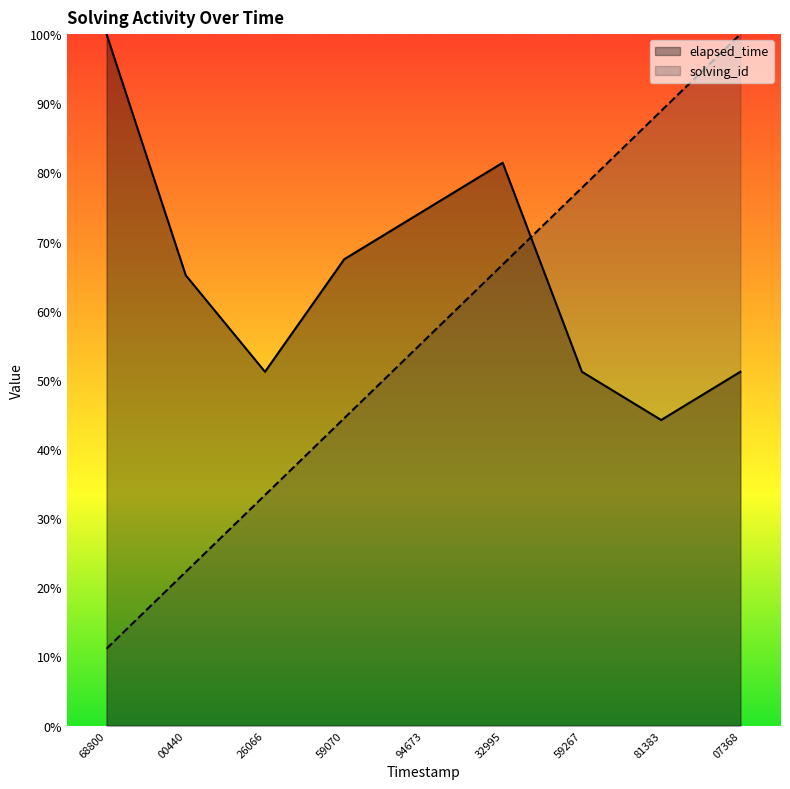

At which category is the sum across all series the highest?

07368